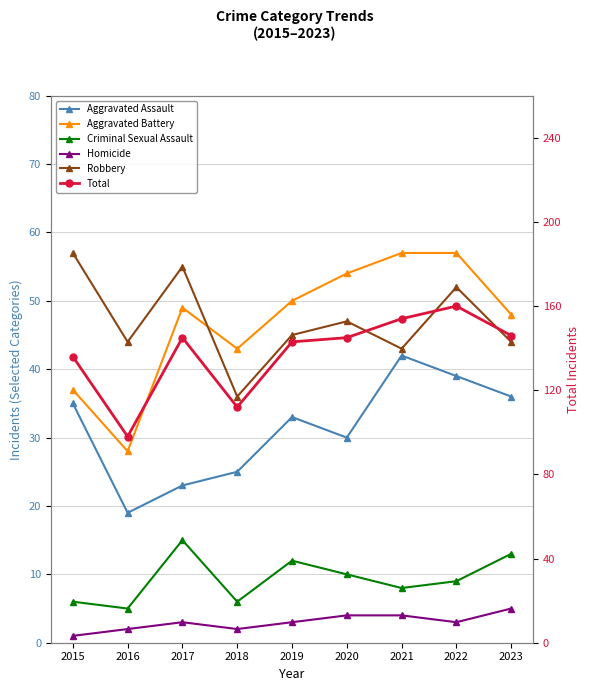

True or false: Total and Aggravated Assault intersect in this chart.

False